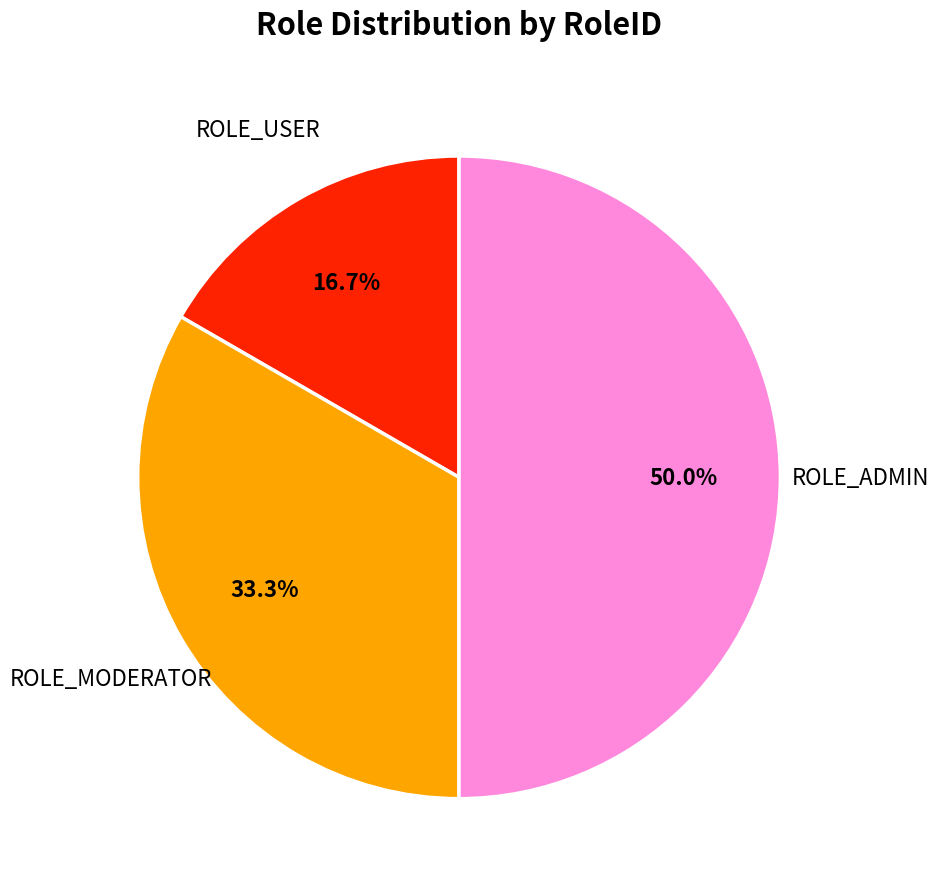

To the nearest percent, what is the average slice percentage?

33%